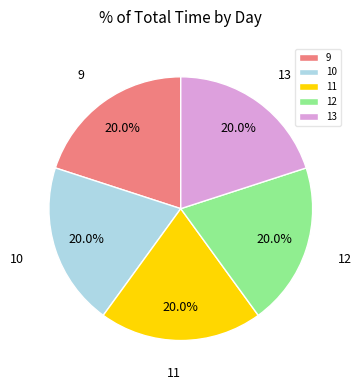

Is it true that 10 is 20% of the pie?

True